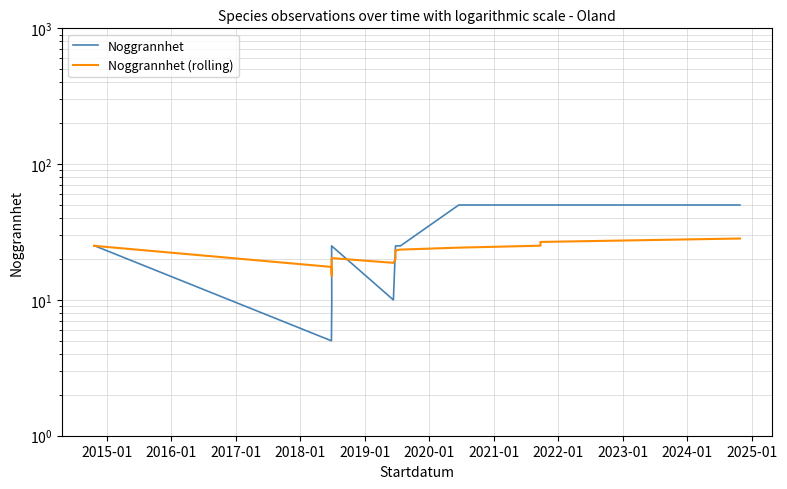

Is this an area chart (filled region under the line)?

No